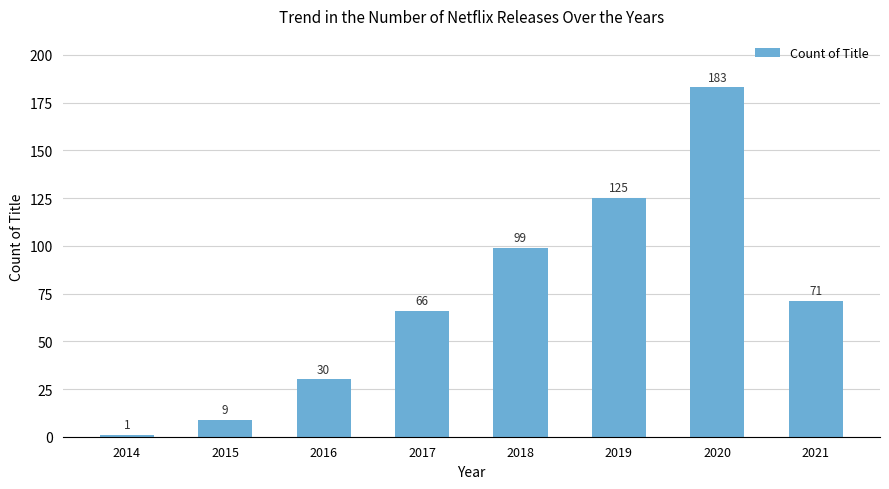

Read the value at 2019, to the nearest 5.

125